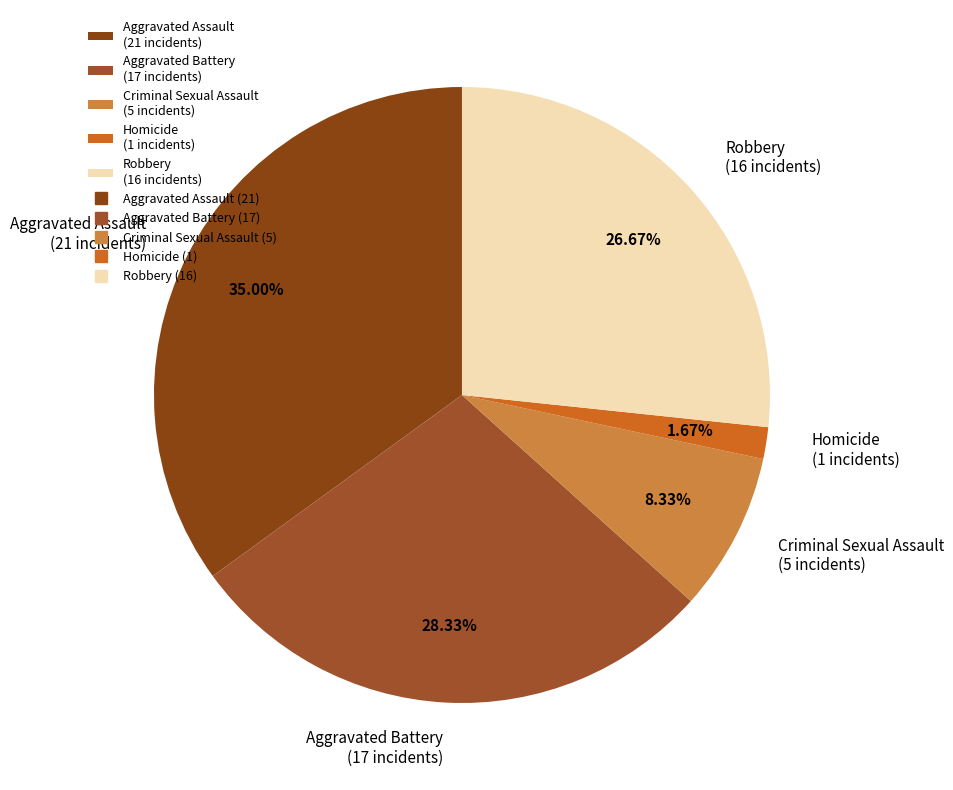

To the nearest percent, what is the average slice percentage?

20%